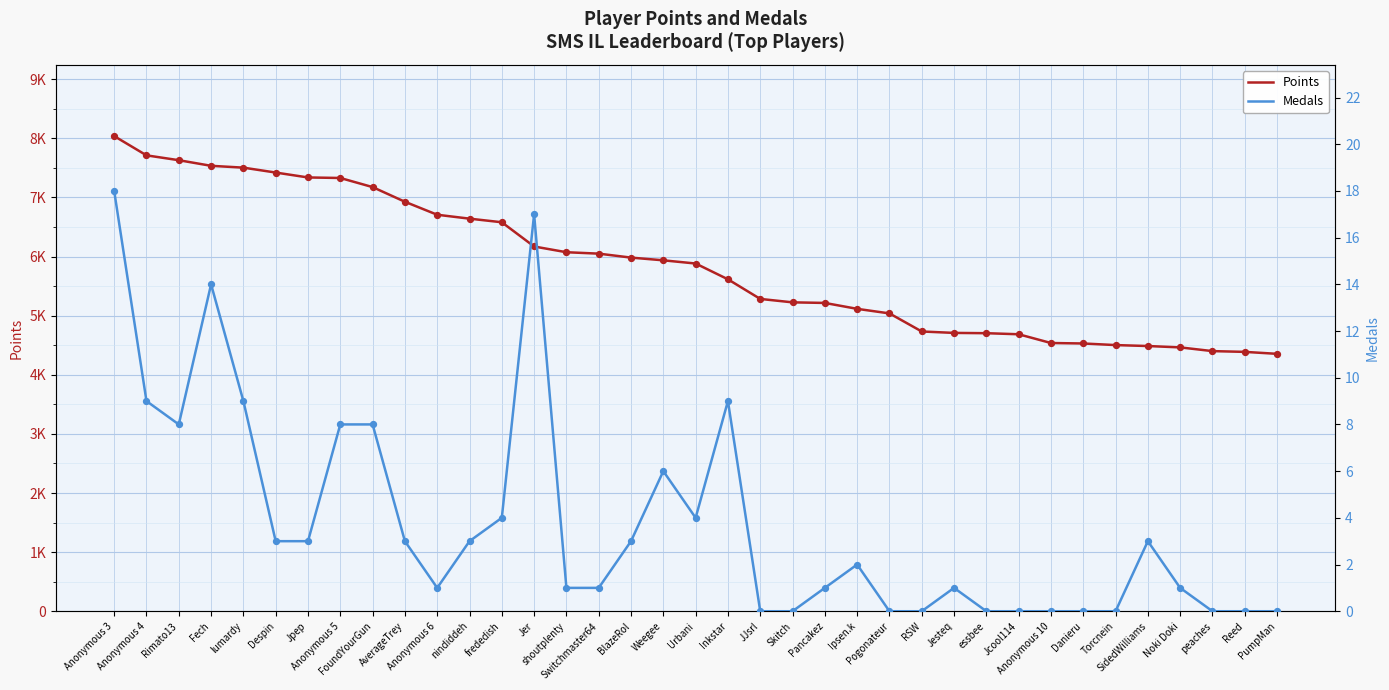

What is the total value across all series at PumpMan?

4355